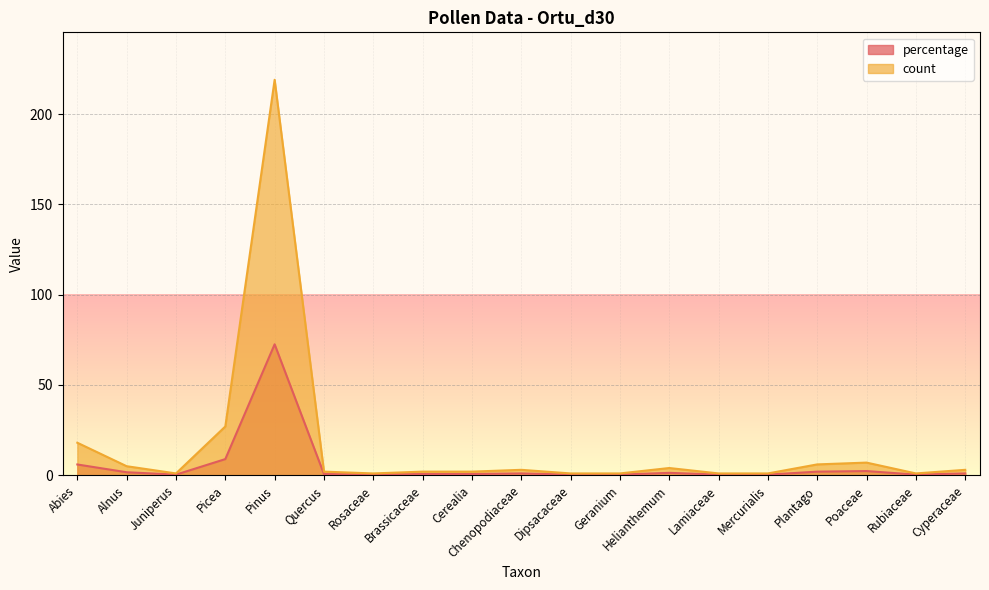

At which label is count closest to 110?

Picea